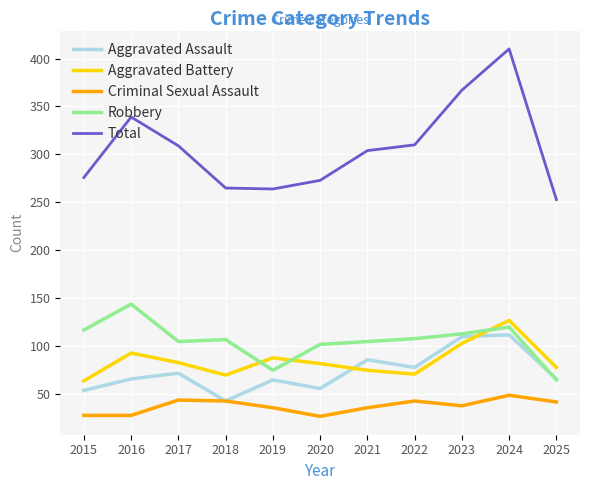

Which series has the largest range (max minus min)?

Total